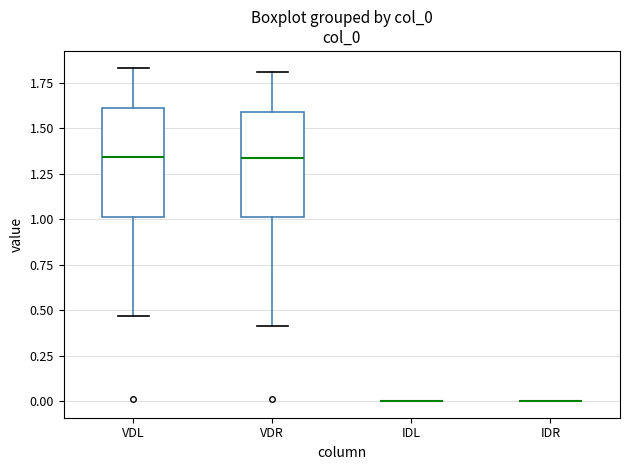

Reading left to right, read every box against the y-axis: the position of its median line, the range the box covers, and the ends of its whiskers. The values are not printed on the chart, so give them approximately, as read against the axis.

VDL: median 1.35, box 1.00 to 1.60, whiskers 0.45 to 1.85
VDR: median 1.35, box 1.00 to 1.60, whiskers 0.40 to 1.80
IDL: box collapsed to a line at 0.00, whiskers 0.00 to 0.00
IDR: box collapsed to a line at 0.00, whiskers 0.00 to 0.00